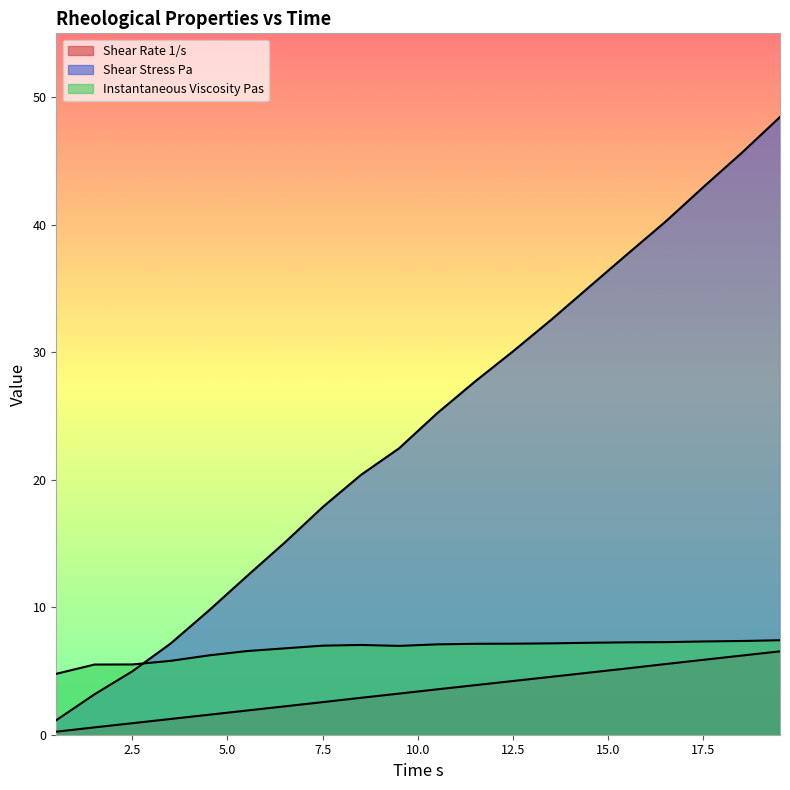

Where does the Shear Rate 1/s series first go above 3?

9.507